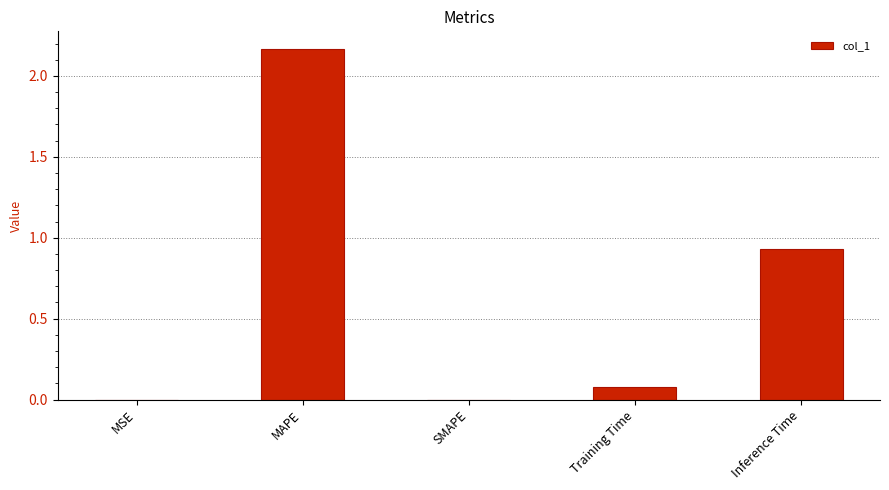

Is it true that the value at Inference Time is 0.3?

False